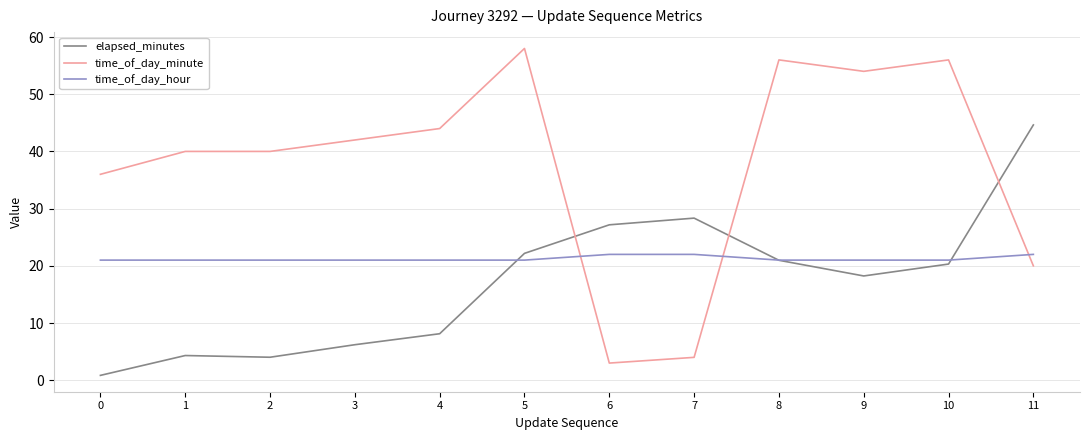

The value of time_of_day_hour at 0 is 6.6. True or false?

False